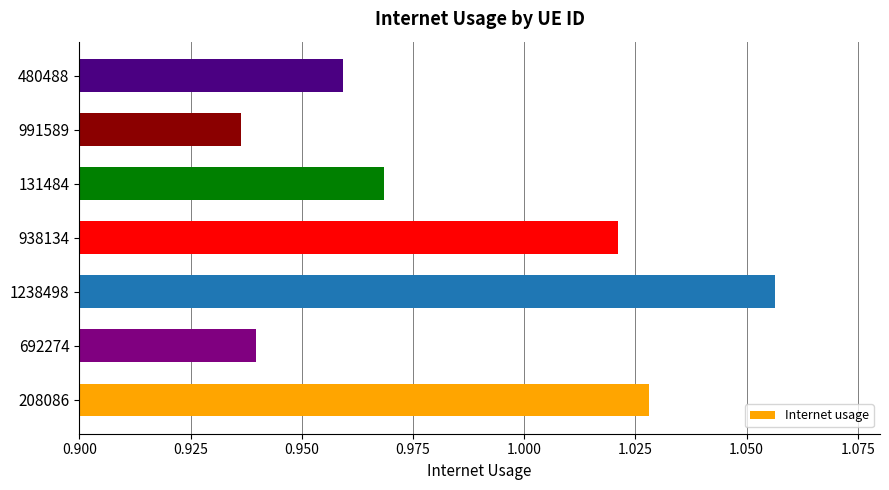

Count the values in the range 0 to 1.

4